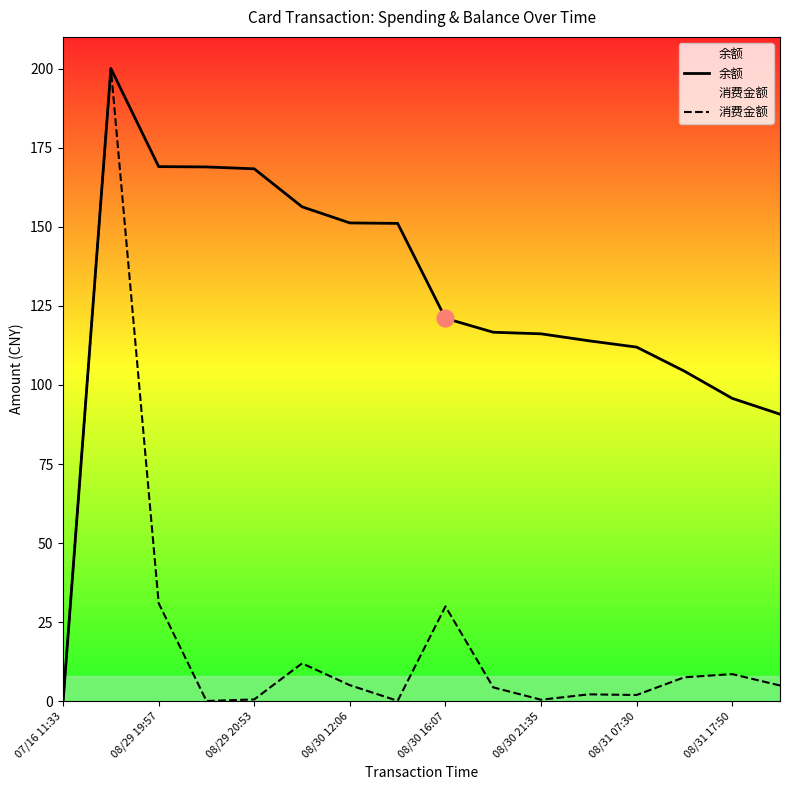

Which category has the lowest value across all series?

07/16 11:33